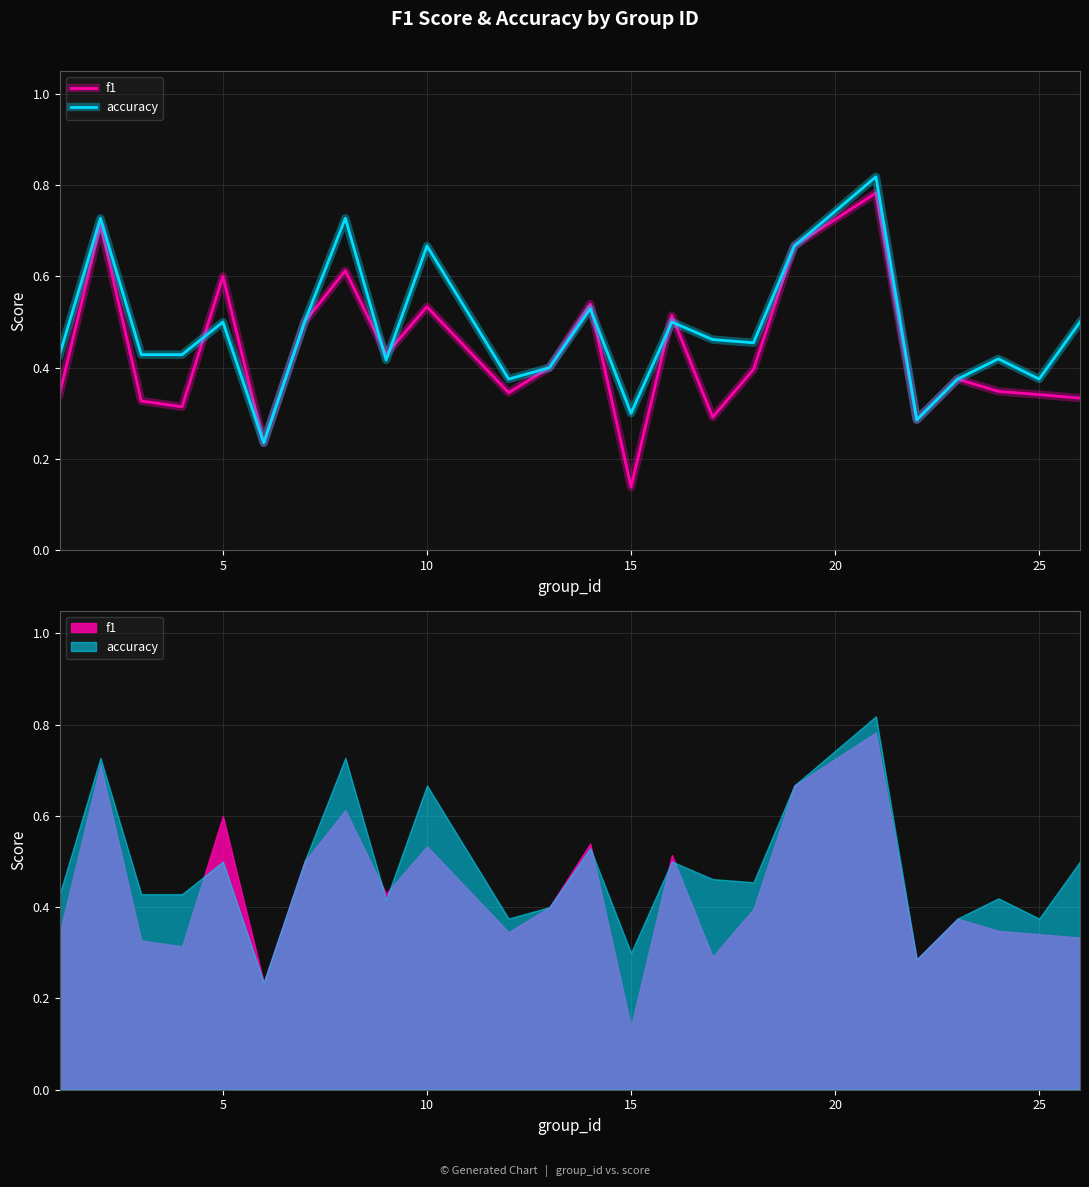

What are all the series names shown in the legend?

f1, accuracy